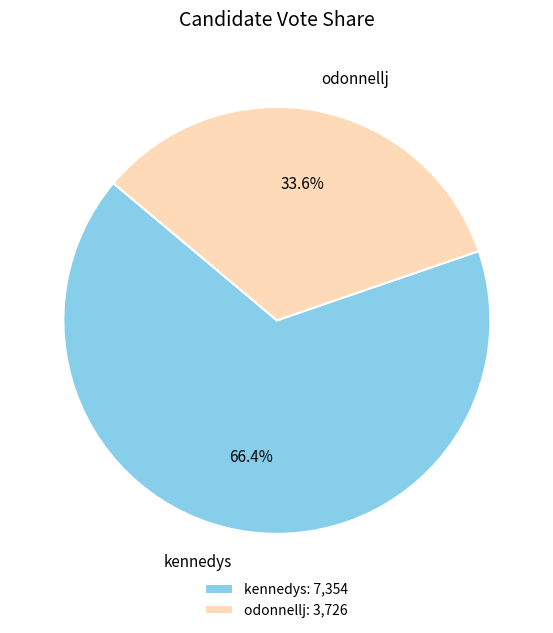

Is it true that kennedys is 66% of the pie?

True